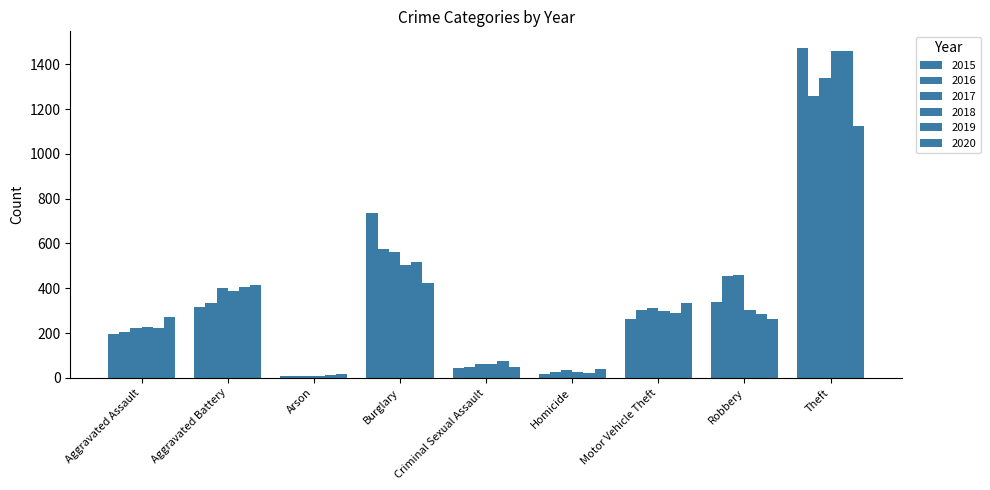

Between Aggravated Battery and Robbery, which series saw the biggest shift?

2020